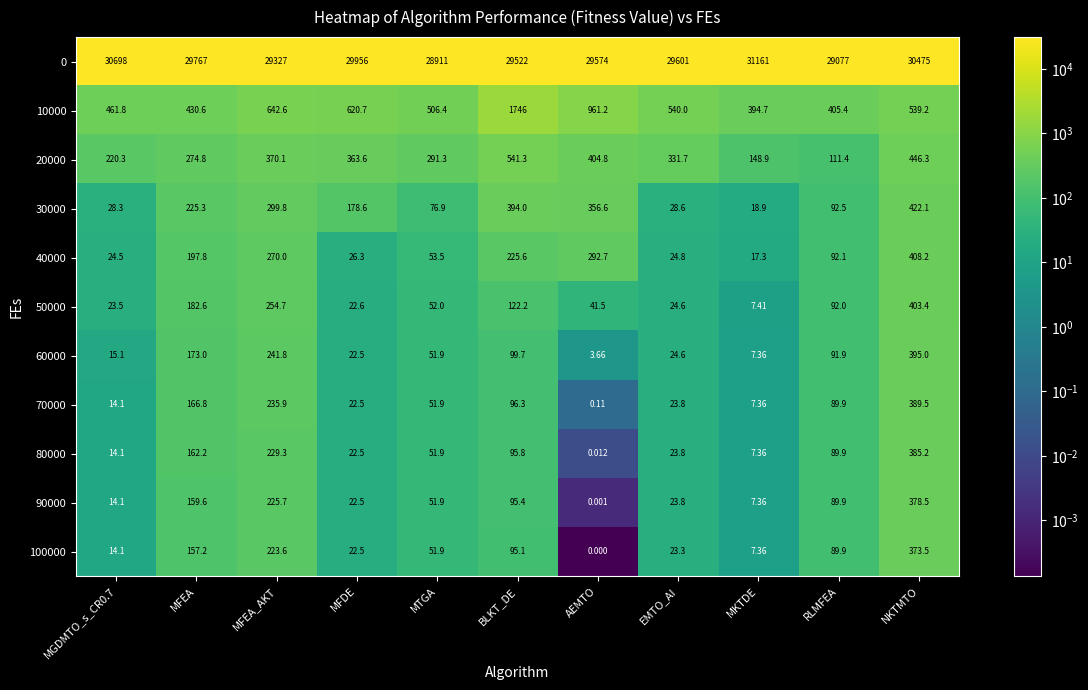

At which label does 10000 first exceed 539?

MFEA_AKT